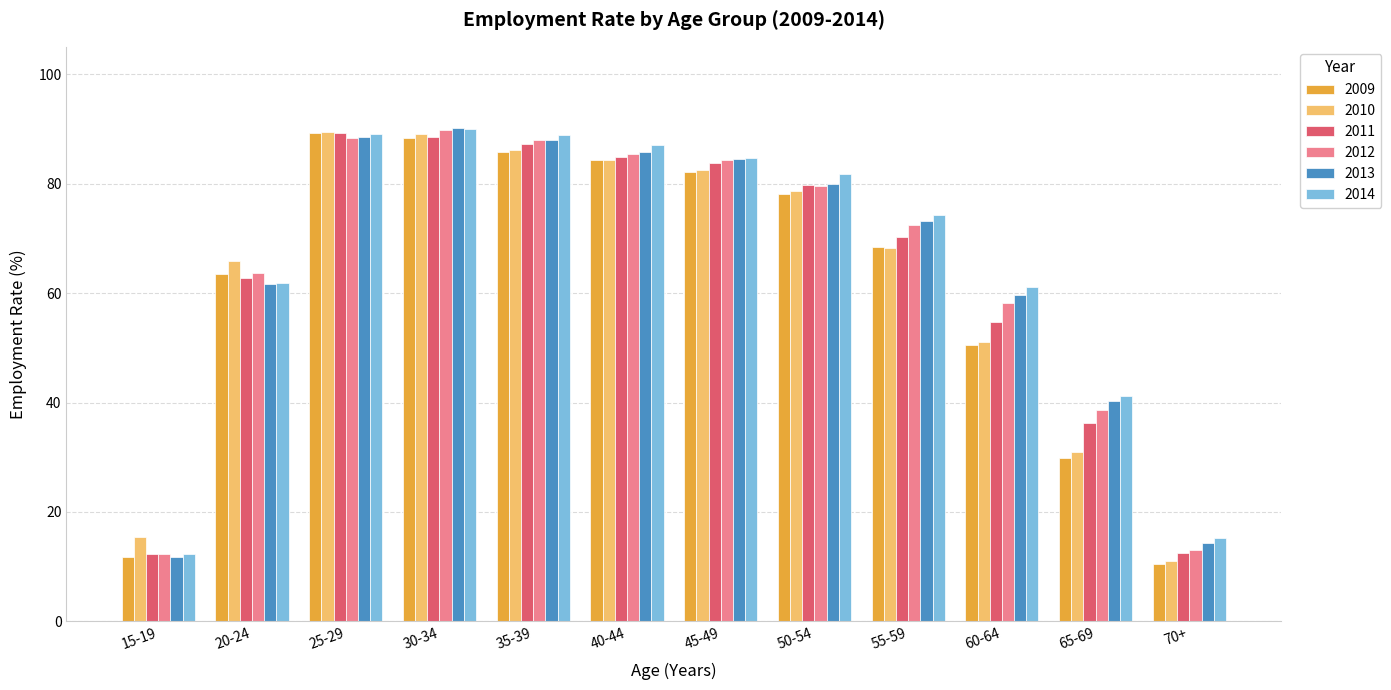

What is the sum of the 2012 values at 30-34 and 55-59?

162.2